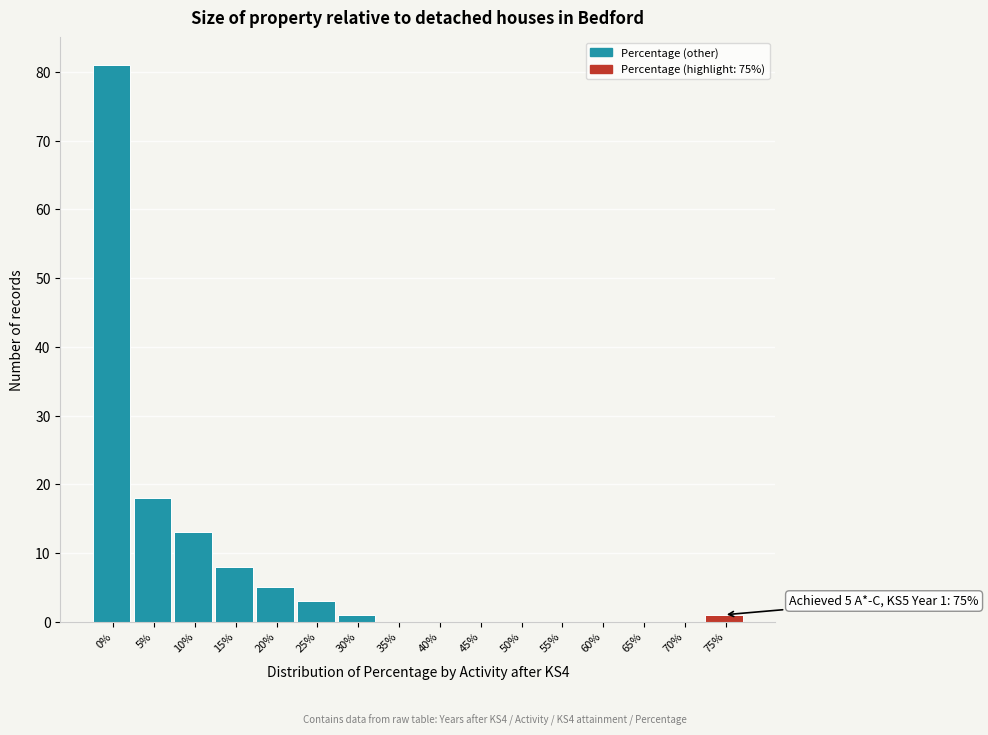

Reading right to left, what are all the values shown in this chart?

75%=1	70%=0	65%=0	60%=0	55%=0	50%=0	45%=0	40%=0	35%=0	30%=1	25%=3	20%=5	15%=8	10%=13	5%=18	0%=81